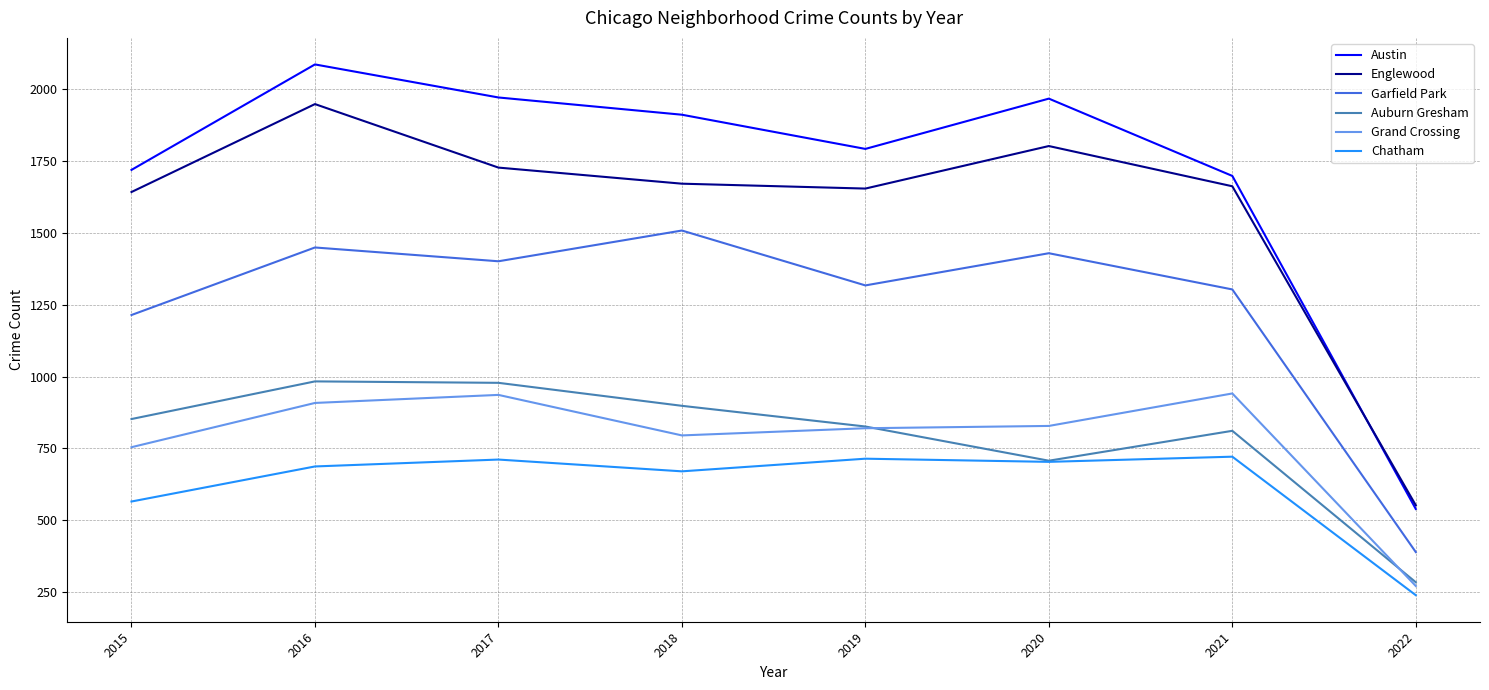

What is the difference between the highest and lowest values at 2019?

1078